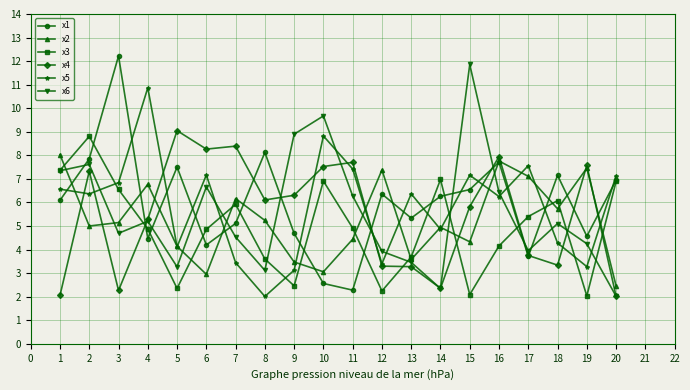

True or false: x3 has more than 0 points higher than both neighbors.

True